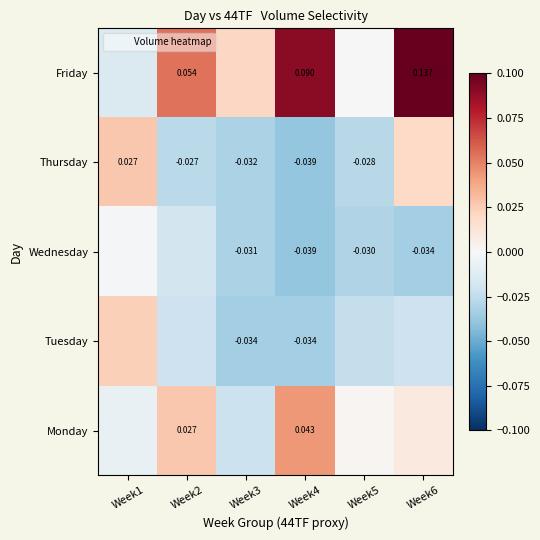

Is it true that Friday equals 0.0 at Week3?

False